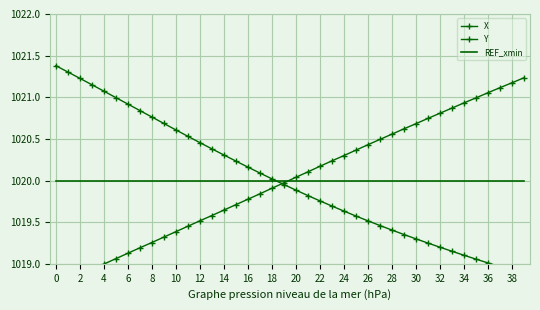

Which has a higher value, 23 or 29?

29